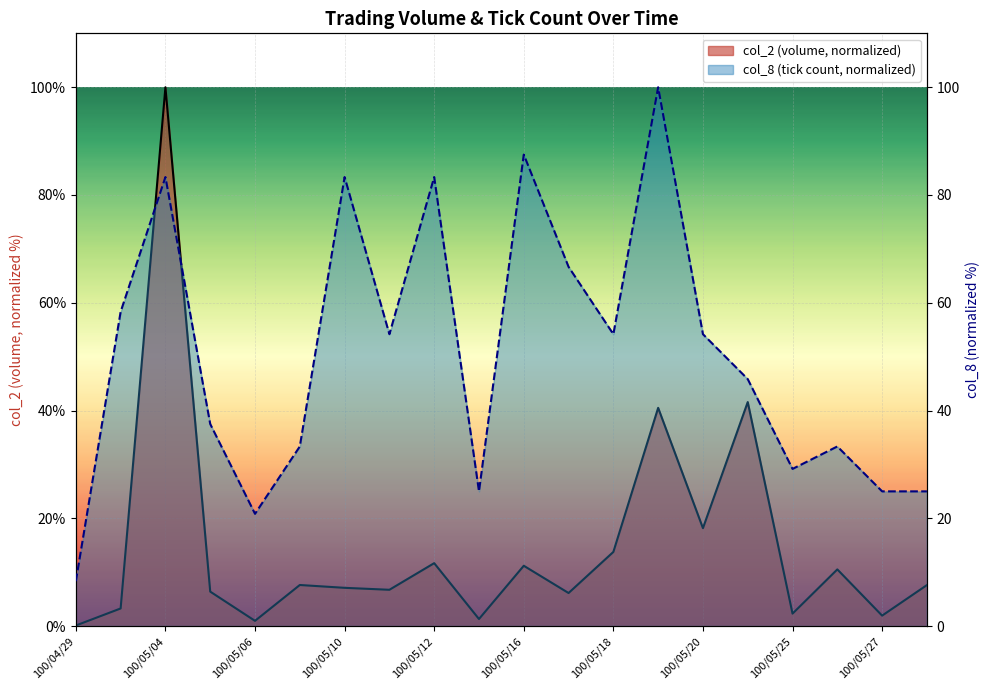

After their last crossing, which series has the higher values: col_8 or col_2?

col_8